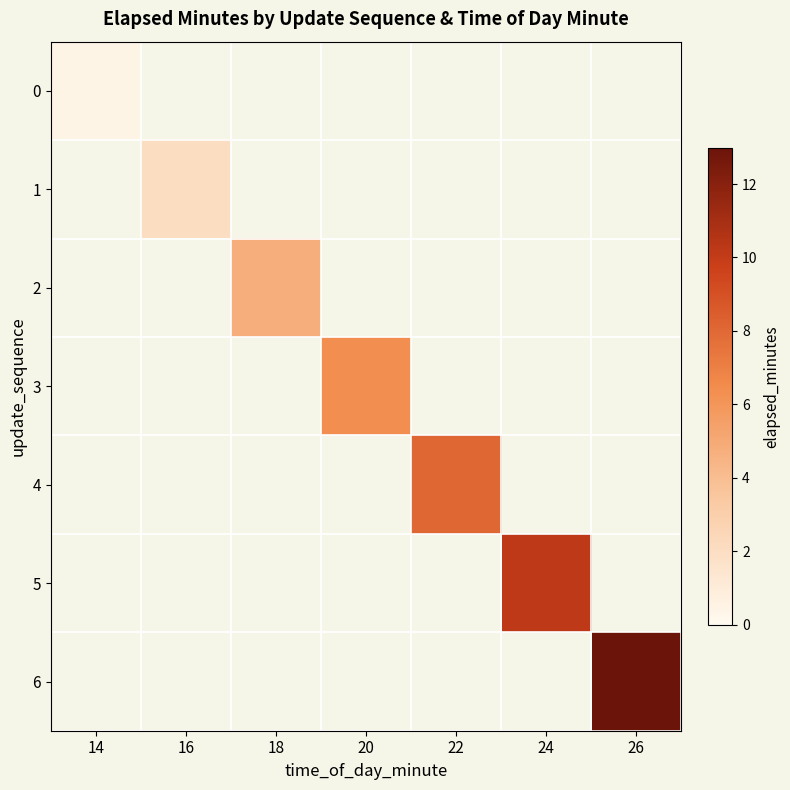

Is it true that 0 equals 0.2 at 14?

False